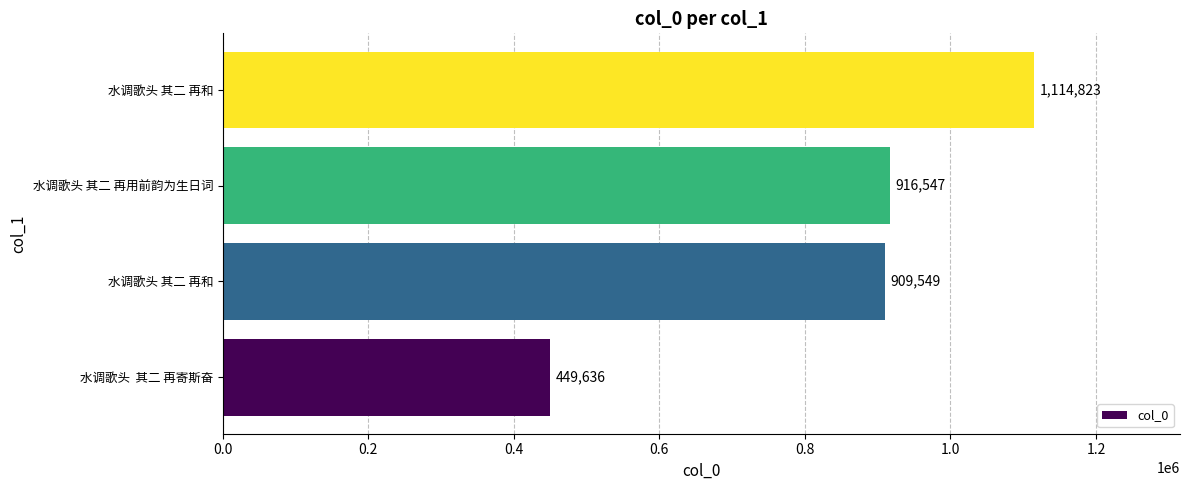

How many bars are there in total?

4